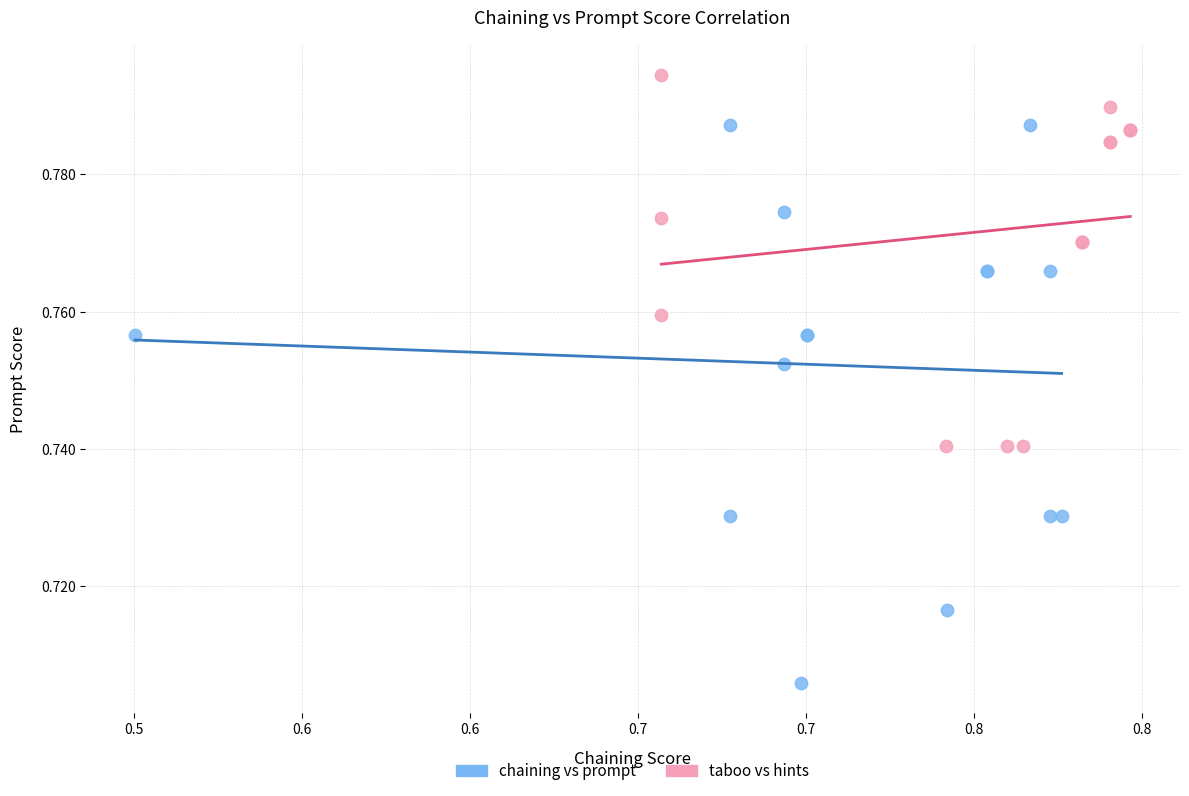

Which series has the largest Y range (max minus min)?

chaining vs prompt